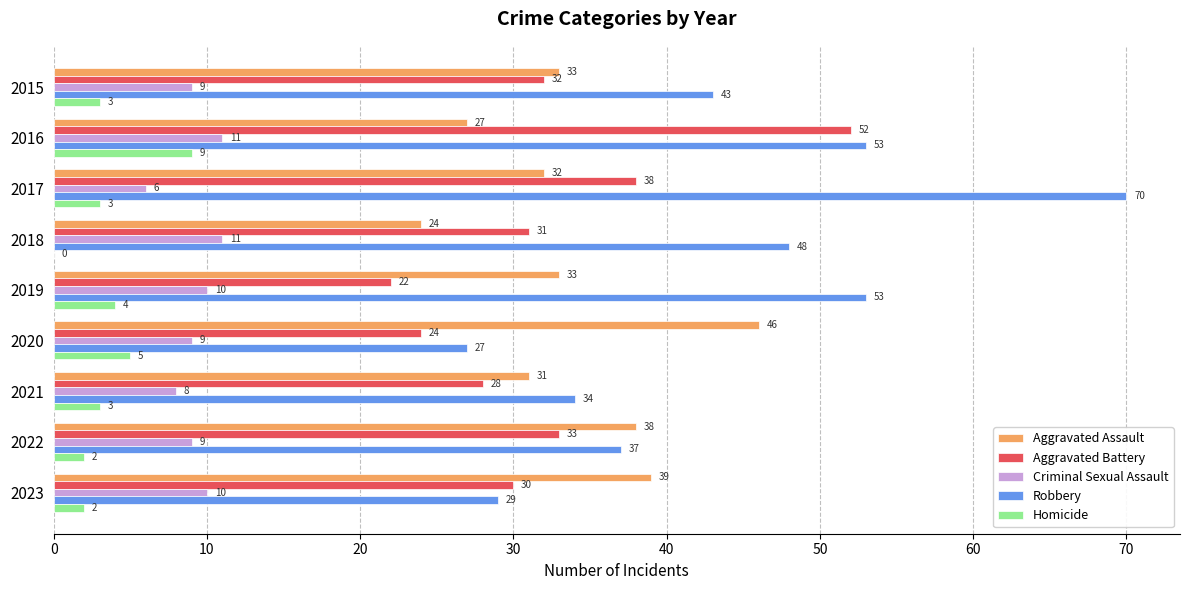

Which label corresponds to the largest value in the chart?

2017